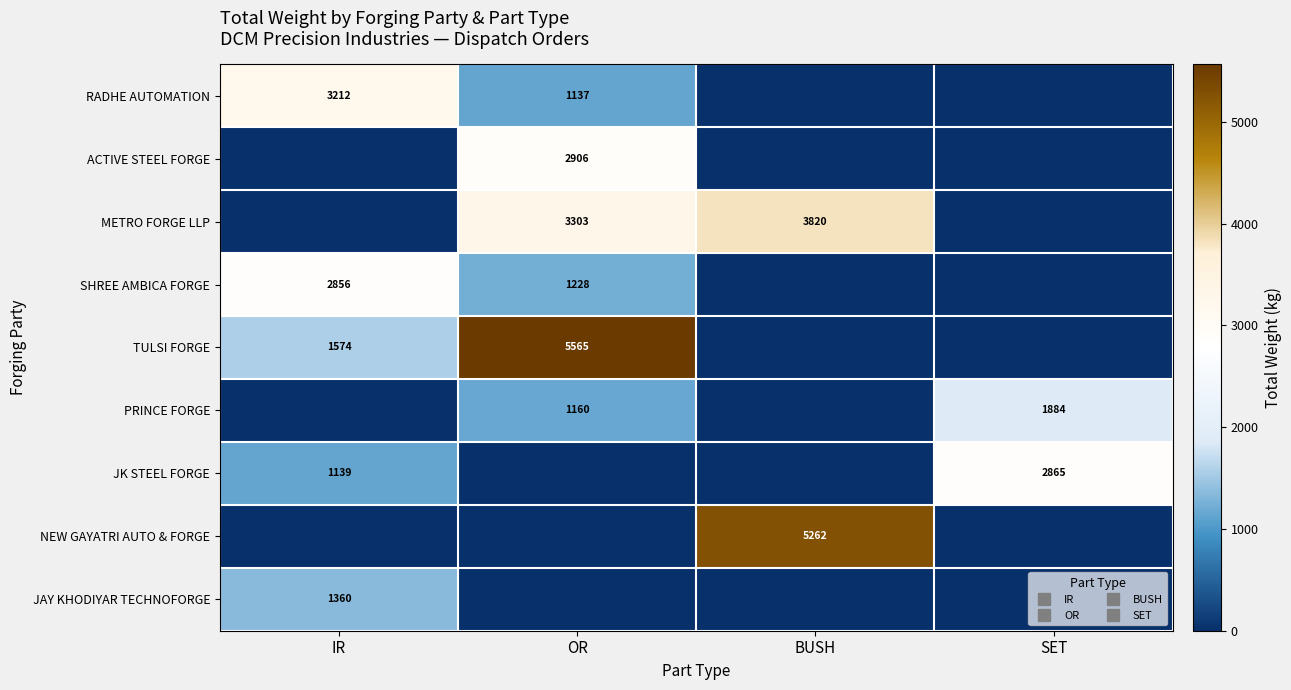

Which series changed the most between IR and OR?

TULSI FORGE